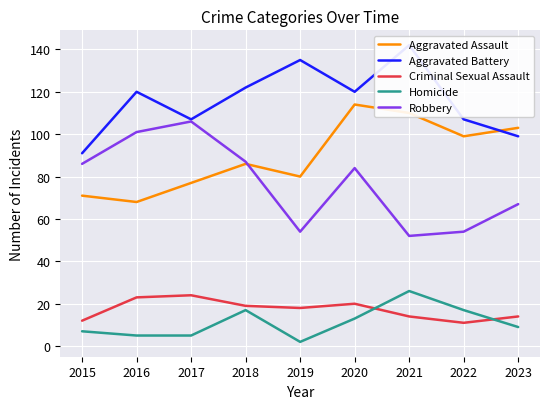

Which series has the largest range (max minus min)?

Robbery